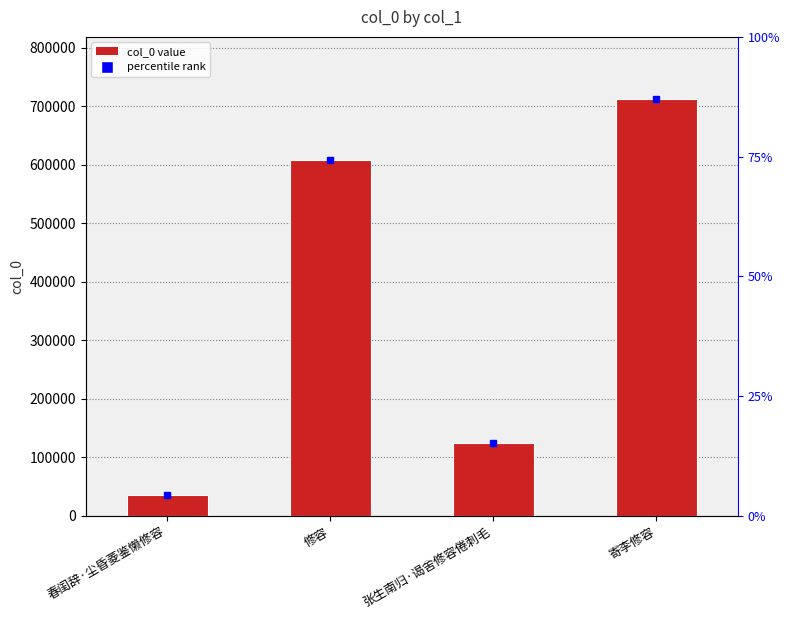

Reading left to right, what are all the values shown in this chart?

34722	608028	124128	711508